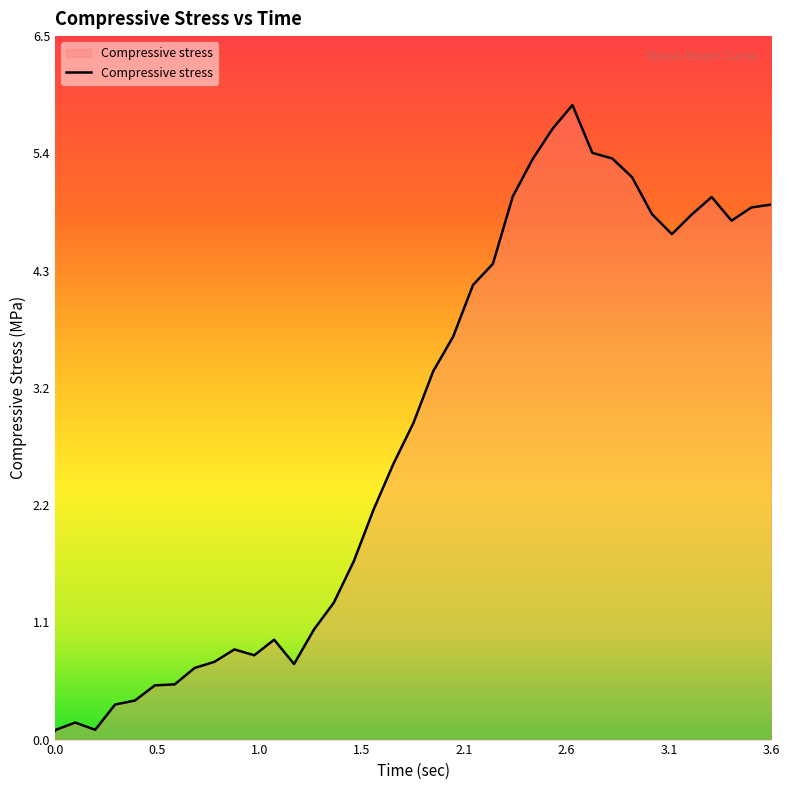

How many lines are shown in the chart?

1